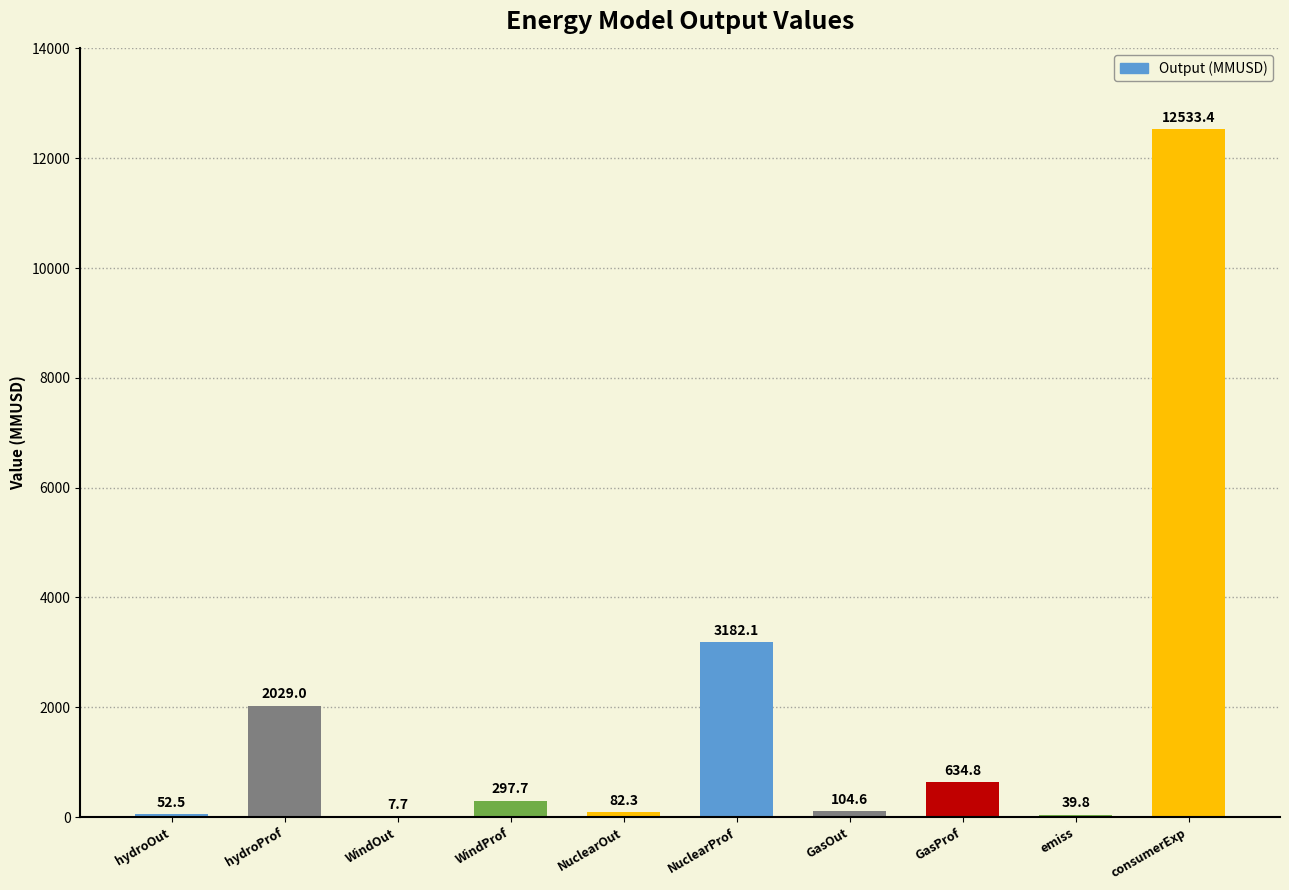

What is the maximum value shown in the chart?

12533.4